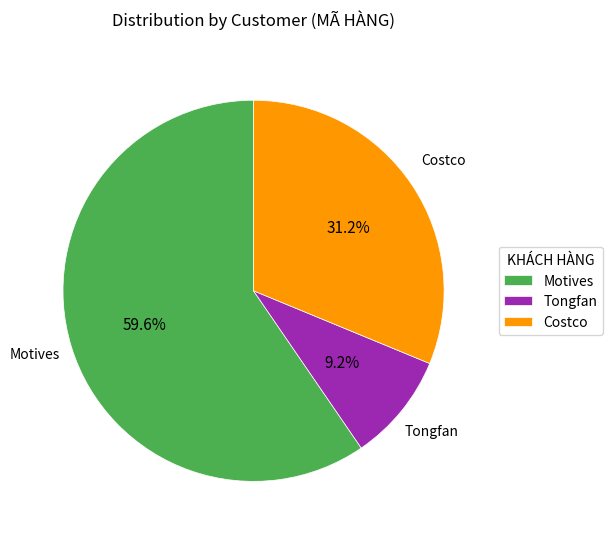

The Motives slice represents 60% of the pie. True or false?

True